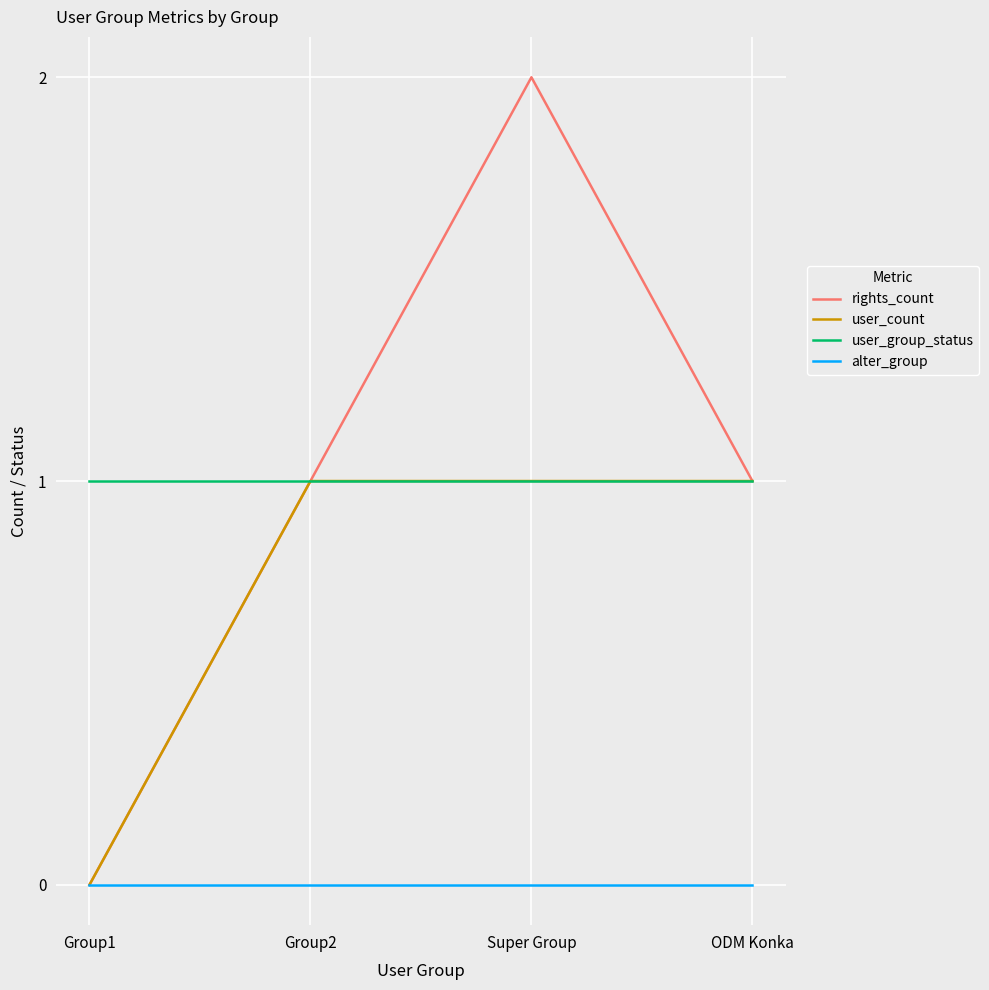

What position from the right is Group2?

3